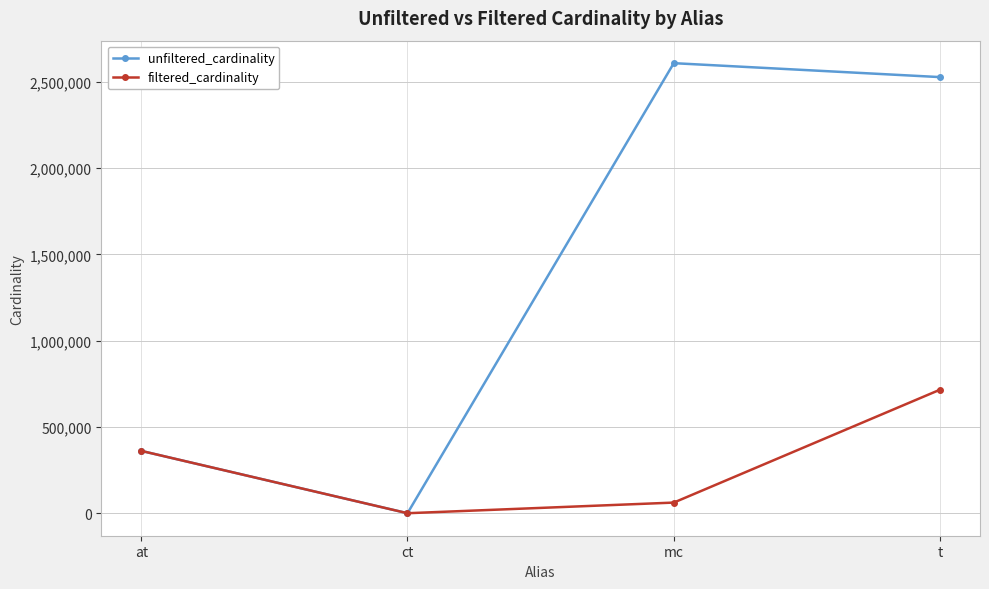

At which category does filtered_cardinality reach its first local valley?

ct